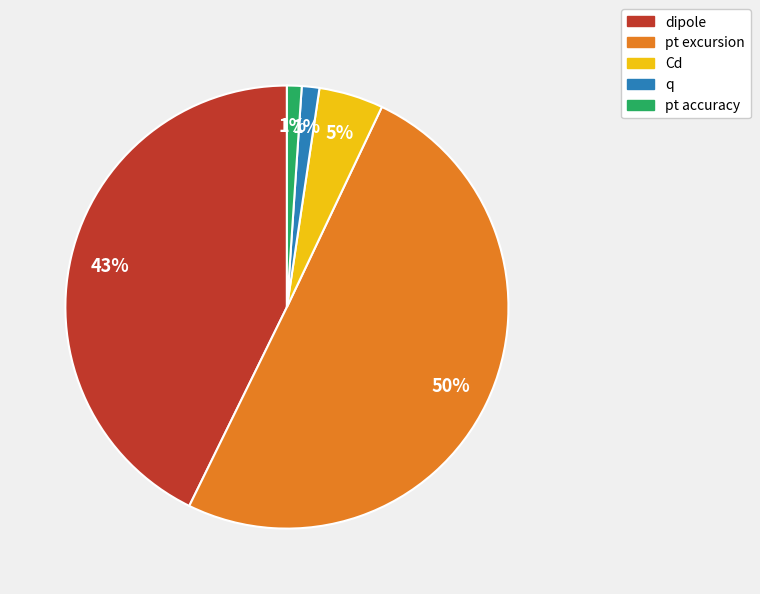

The dipole slice represents 37% of the pie. True or false?

False